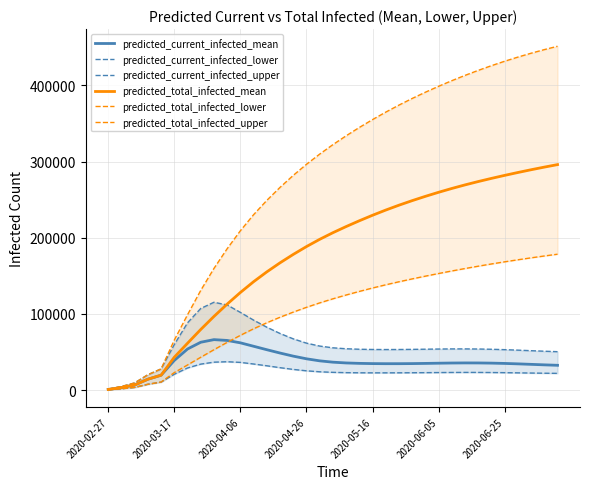

How many data points does each series have?

35